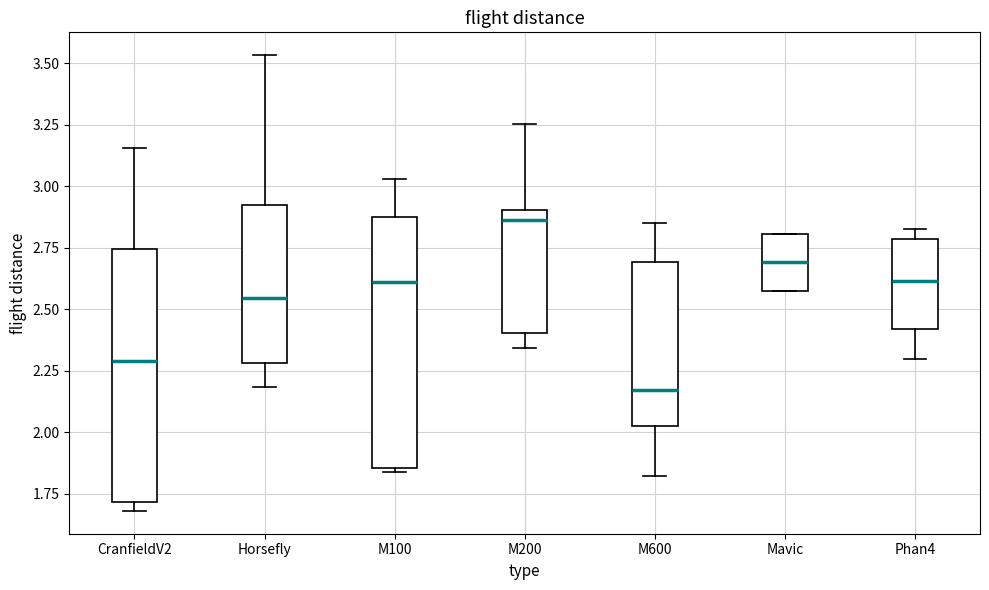

Which box's median line is the highest?

M200